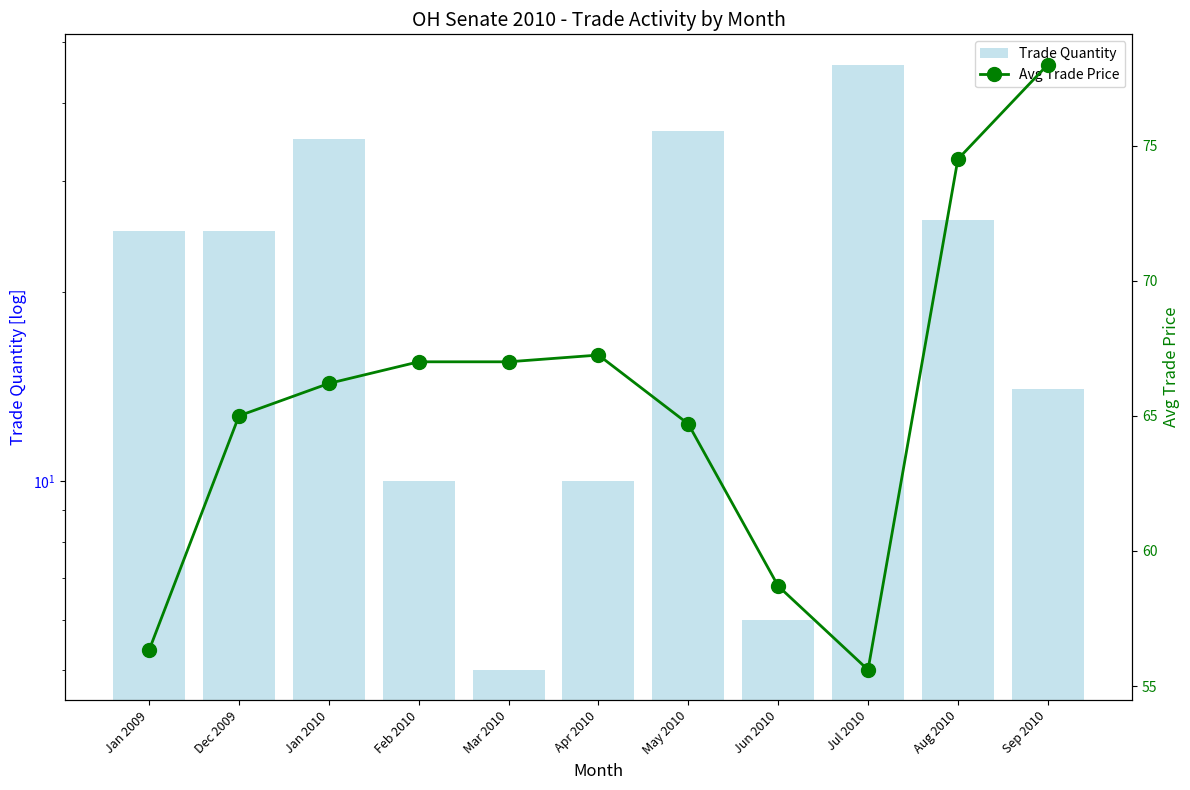

How many data points in Trade Quantity are above 25?

4